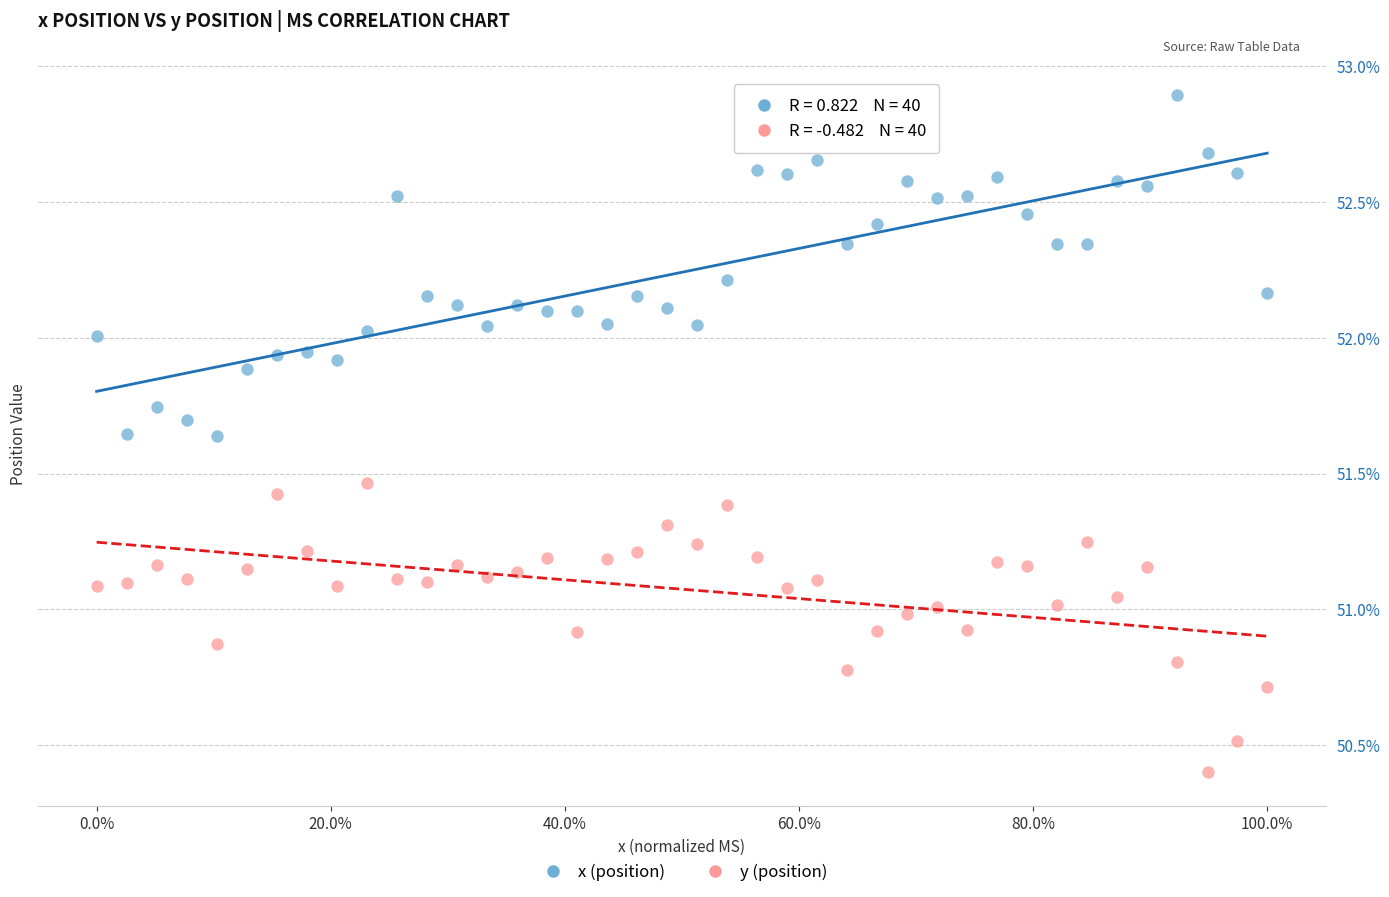

What are all the series names shown in the legend?

x (position), y (position)